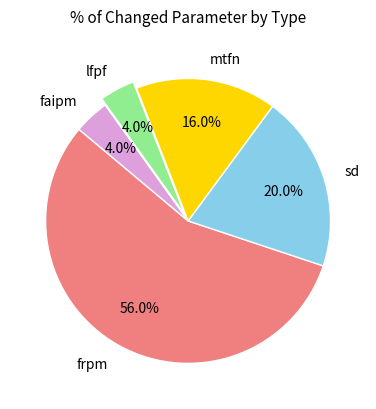

What is the majority slice?

frpm